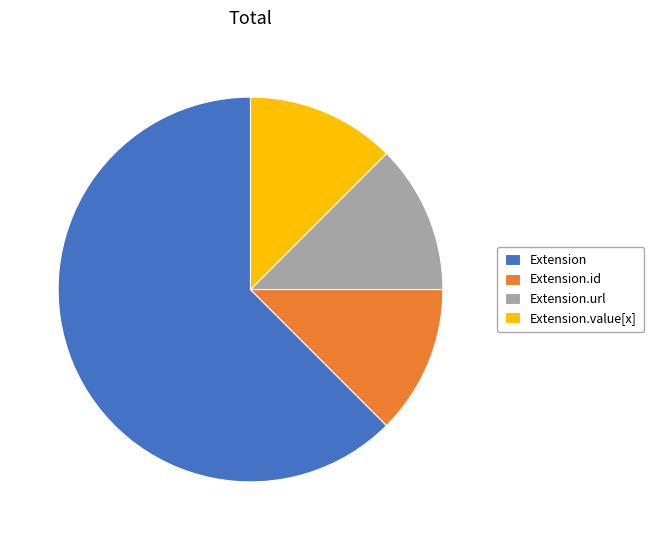

Is it true that Extension.id is 1% of the pie?

False